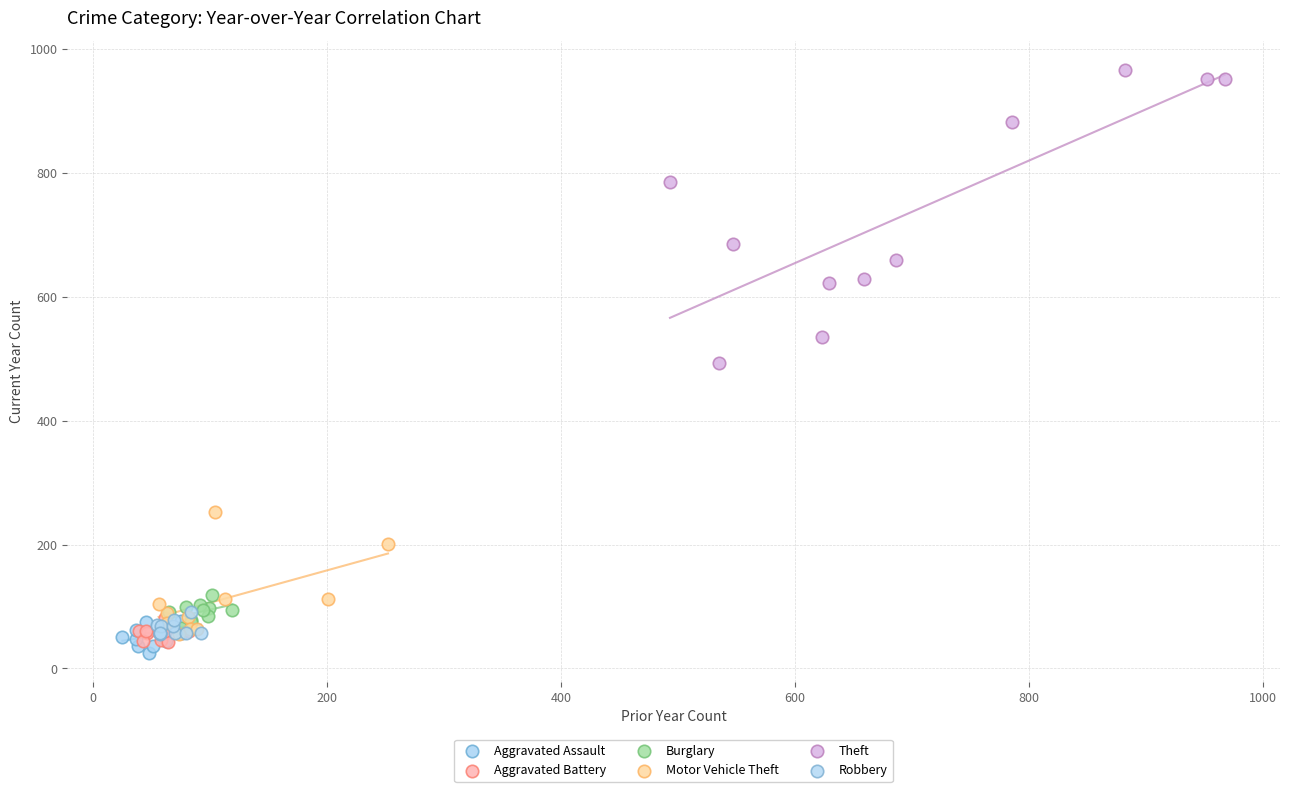

What are all the series names shown in the legend?

Aggravated Assault, Aggravated Battery, Burglary, Motor Vehicle Theft, Theft, Robbery